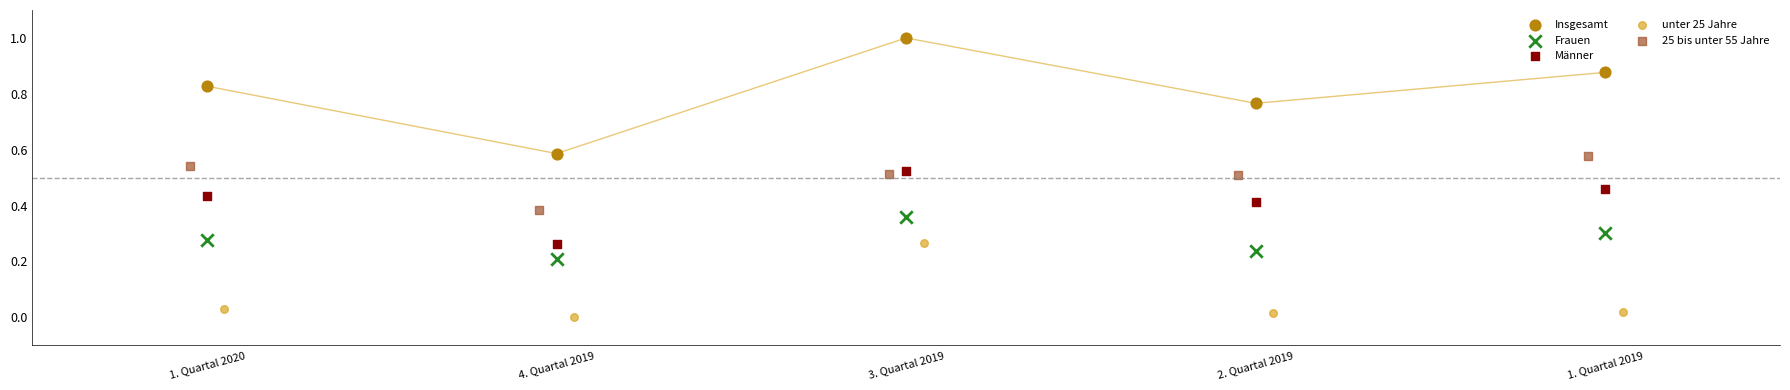

Which series contains the lowest Y value?

unter 25 Jahre